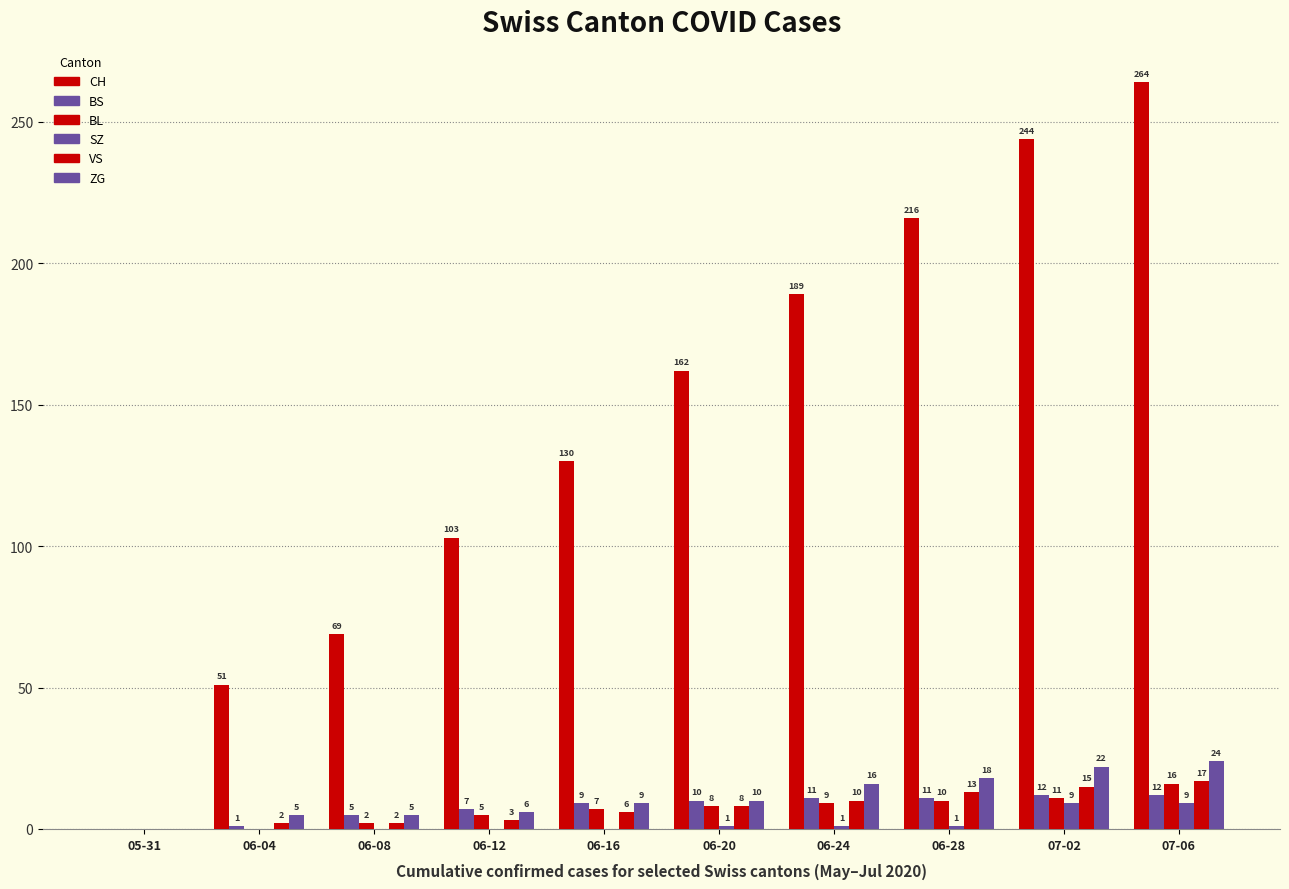

Count the number of categories in the chart.

10